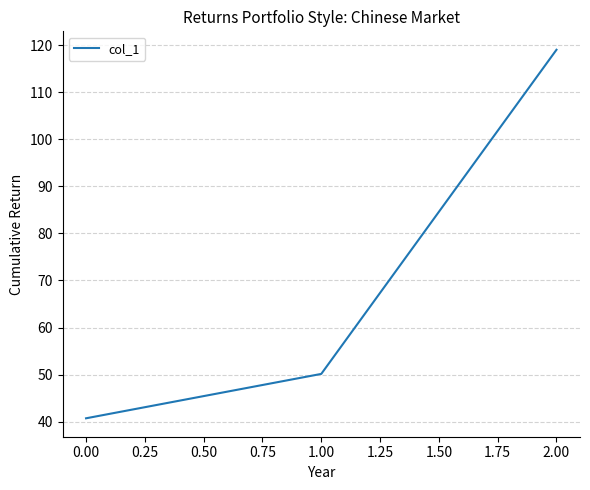

Is this an area chart (filled region under the line)?

No